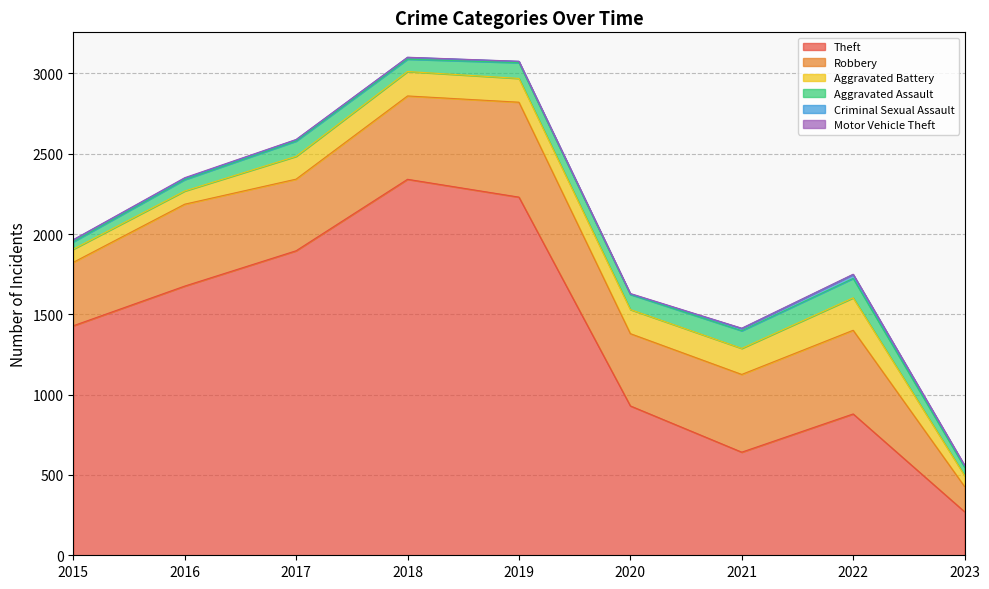

True or false: Robbery and Criminal Sexual Assault intersect in this chart.

False